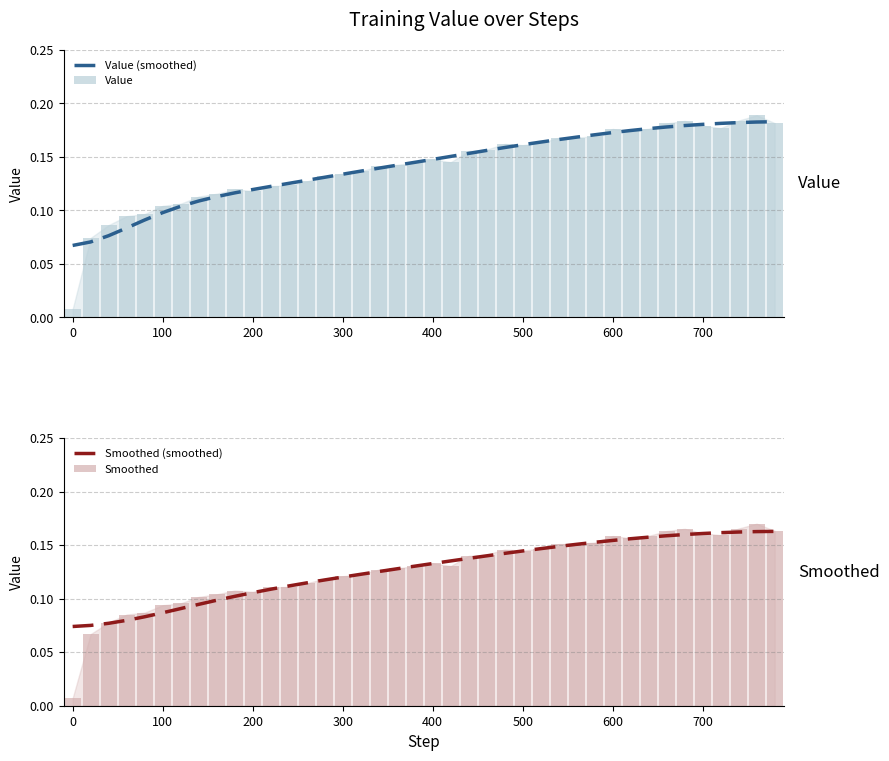

The value of Smoothed (smoothed) at 100 is 0.0. True or false?

False